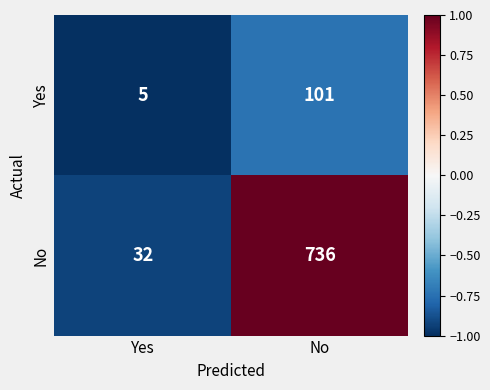

The Yes series shows 101 at No. True or false?

True